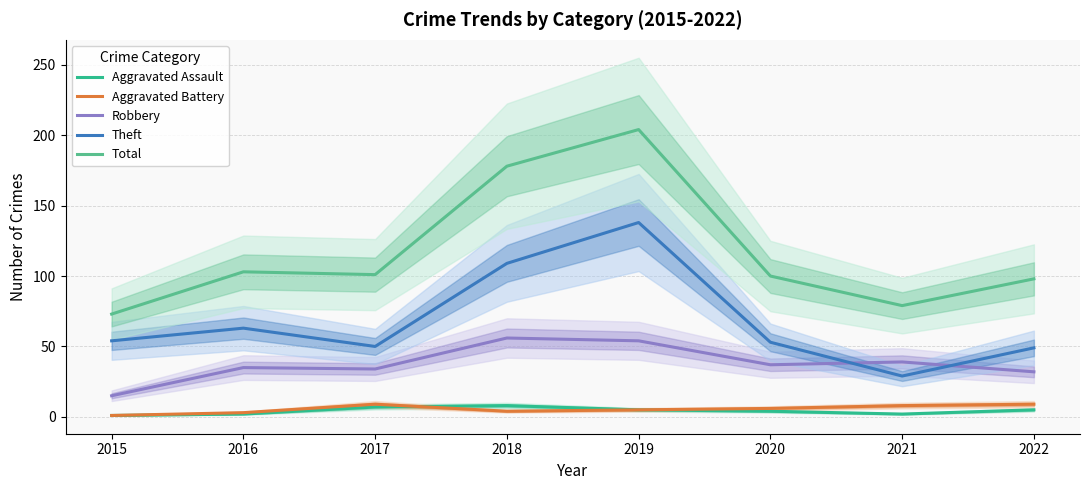

What is the spread (max minus min) of values at 2018?

174